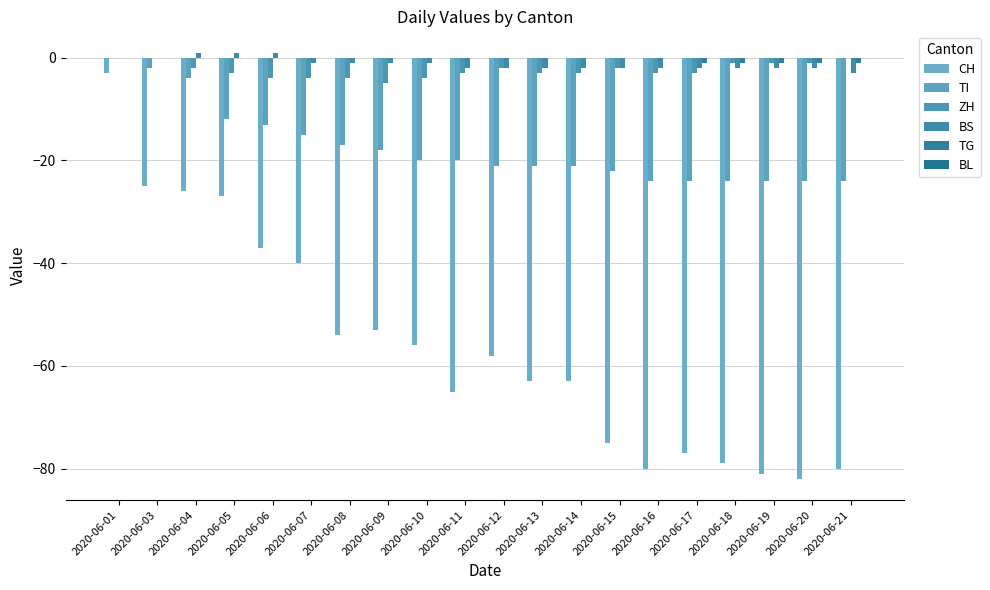

What is the maximum value shown in the chart?

1